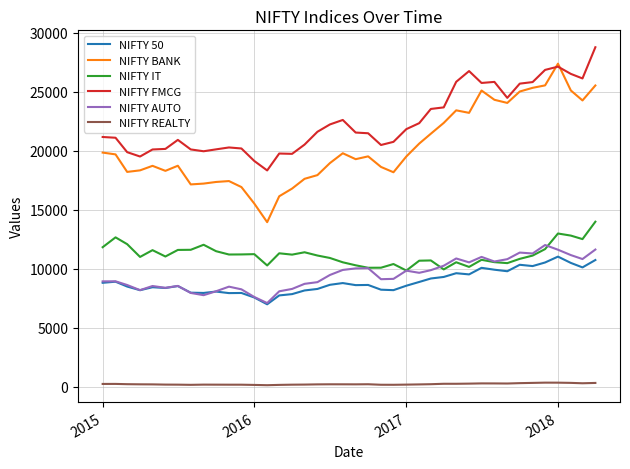

Which series has the largest range (max minus min)?

NIFTY BANK